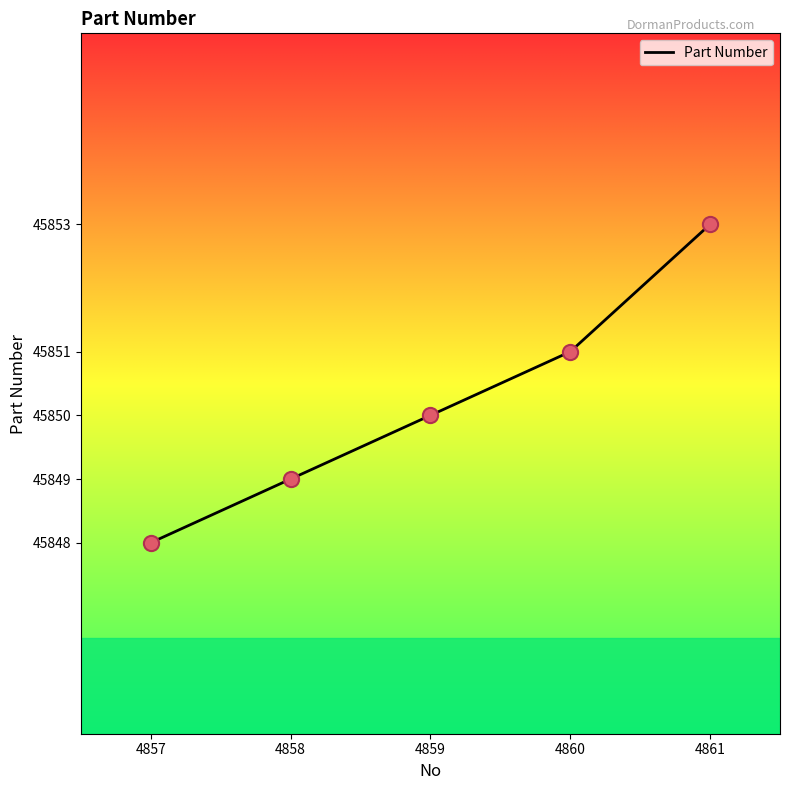

Between 4859 and 4857, which is larger?

4859